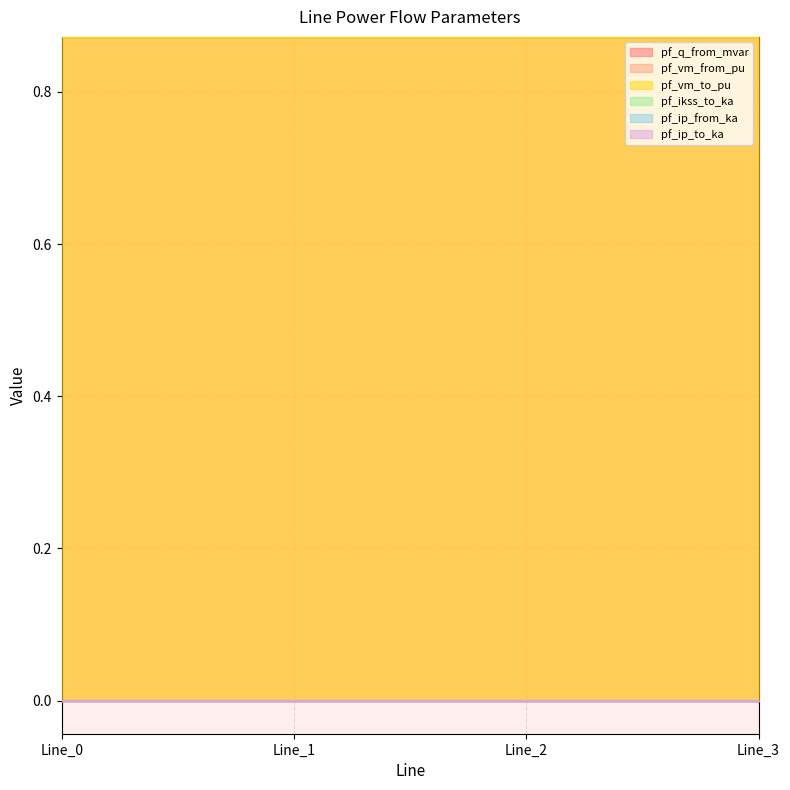

True or false: pf_vm_to_pu and pf_ip_from_ka intersect in this chart.

False